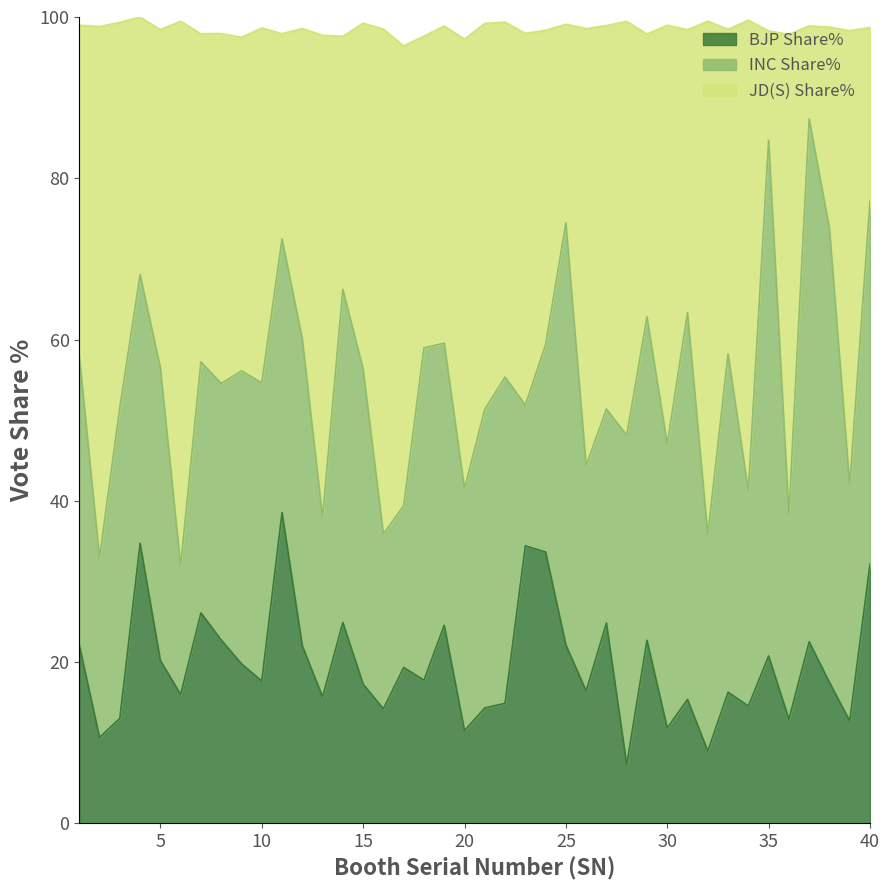

What is the minimum value for BJP Share%?

7.3